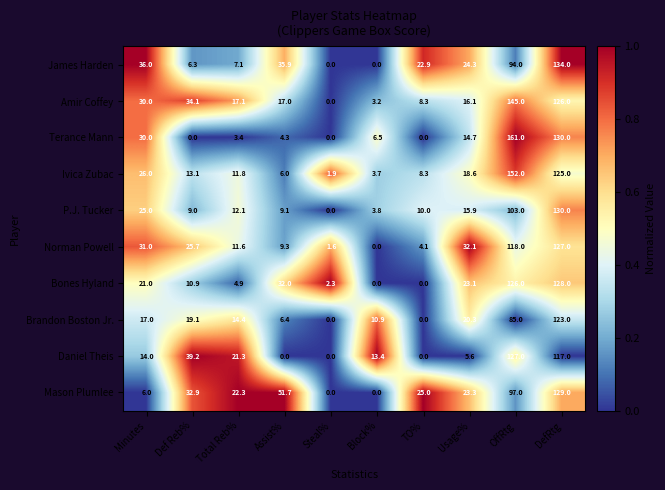

What is the lowest value of the Ivica Zubac series?

1.9